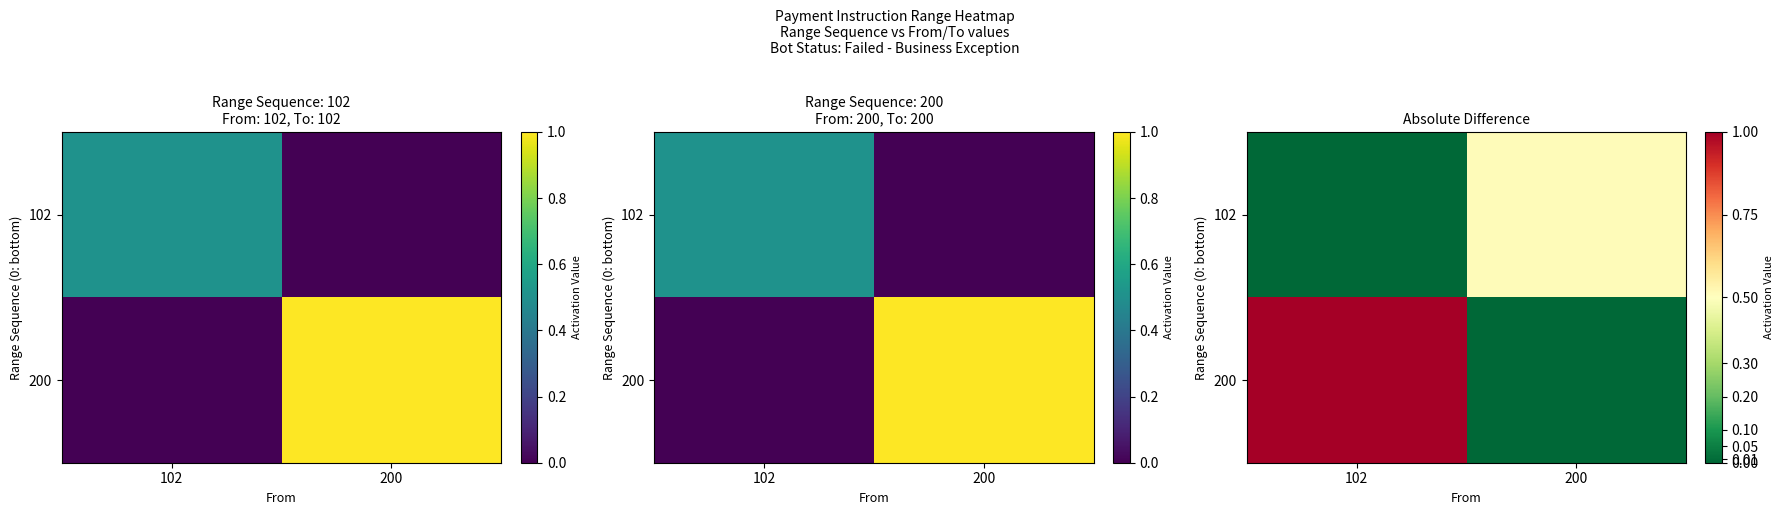

Is the value of 200 at 200 greater than the value of 102 at 102?

No